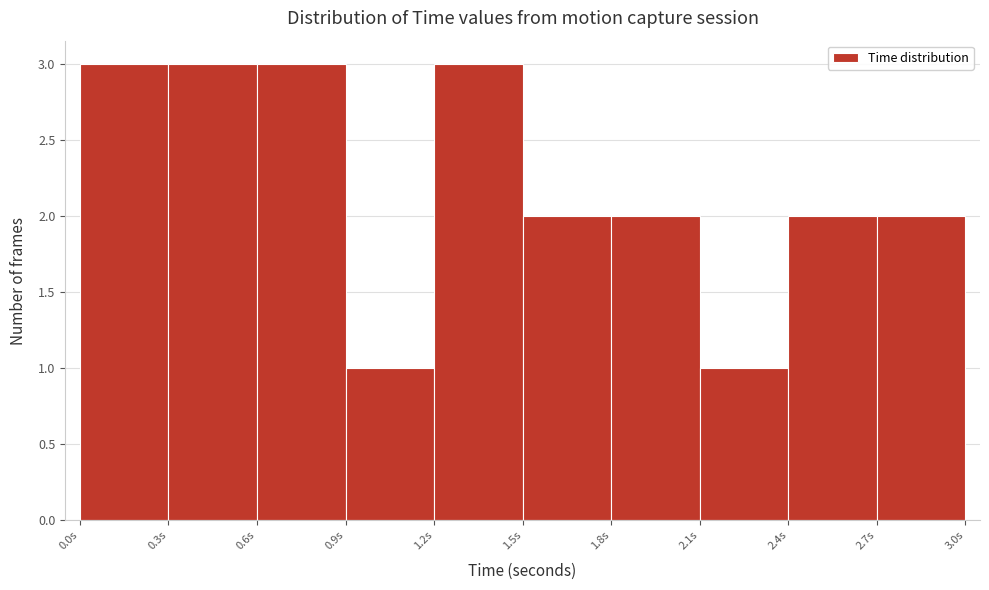

Reading left to right, list every bar in this chart as the range it spans on the x-axis followed by its height. Neither the bar edges nor the heights are printed on the chart, so give them approximately, as read against the axes.

0.0 to 0.3: 3
0.3 to 0.6: 3
0.6 to 0.9: 3
0.9 to 1.2: 1
1.2 to 1.5: 3
1.5 to 1.8: 2
1.8 to 2.1: 2
2.1 to 2.4: 1
2.4 to 2.7: 2
2.7 to 3.0: 2